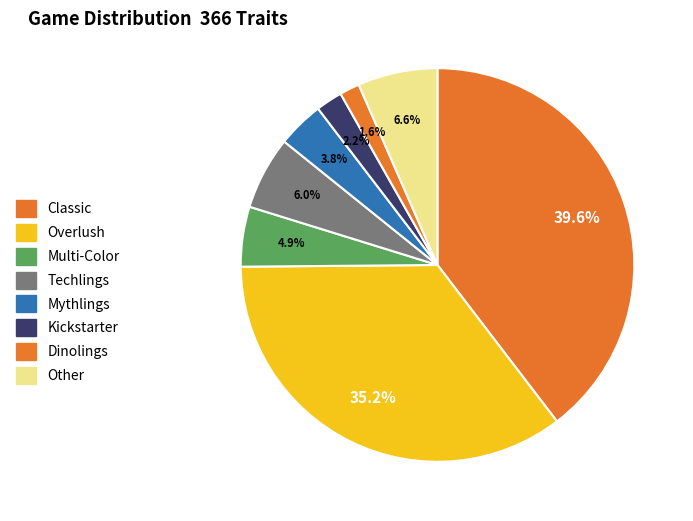

How many segments does this pie chart have?

8